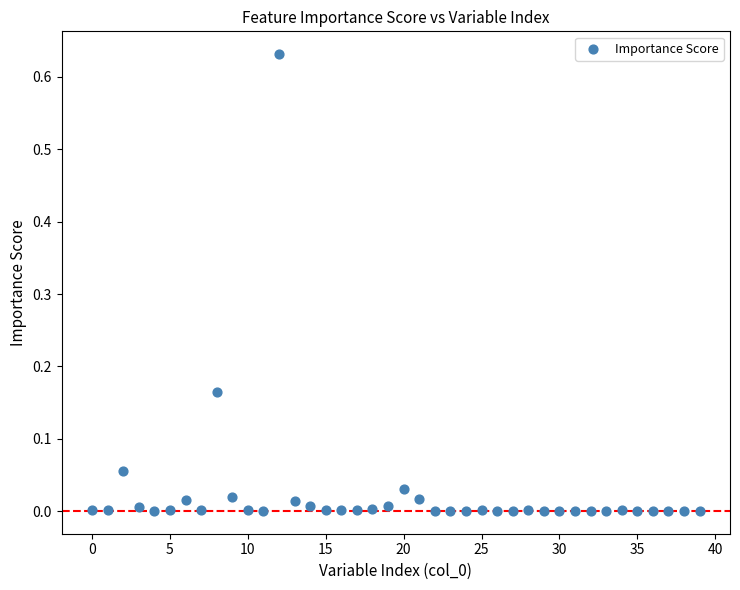

What is the range of X values (max minus min)?

39.0